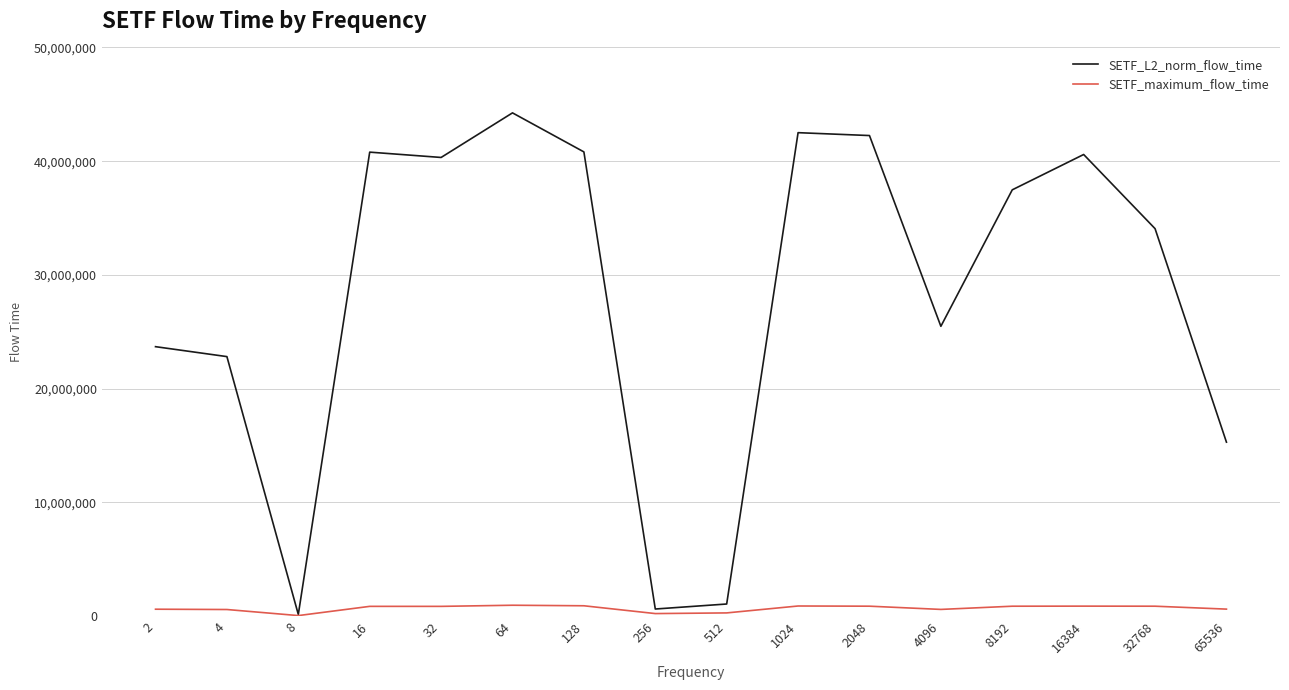

How many lines are shown in the chart?

2